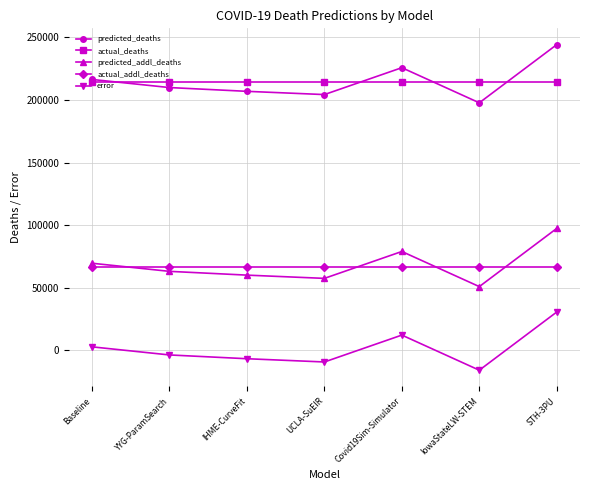

What is the difference between the highest and lowest values at IHME-CurveFit?

221443.4